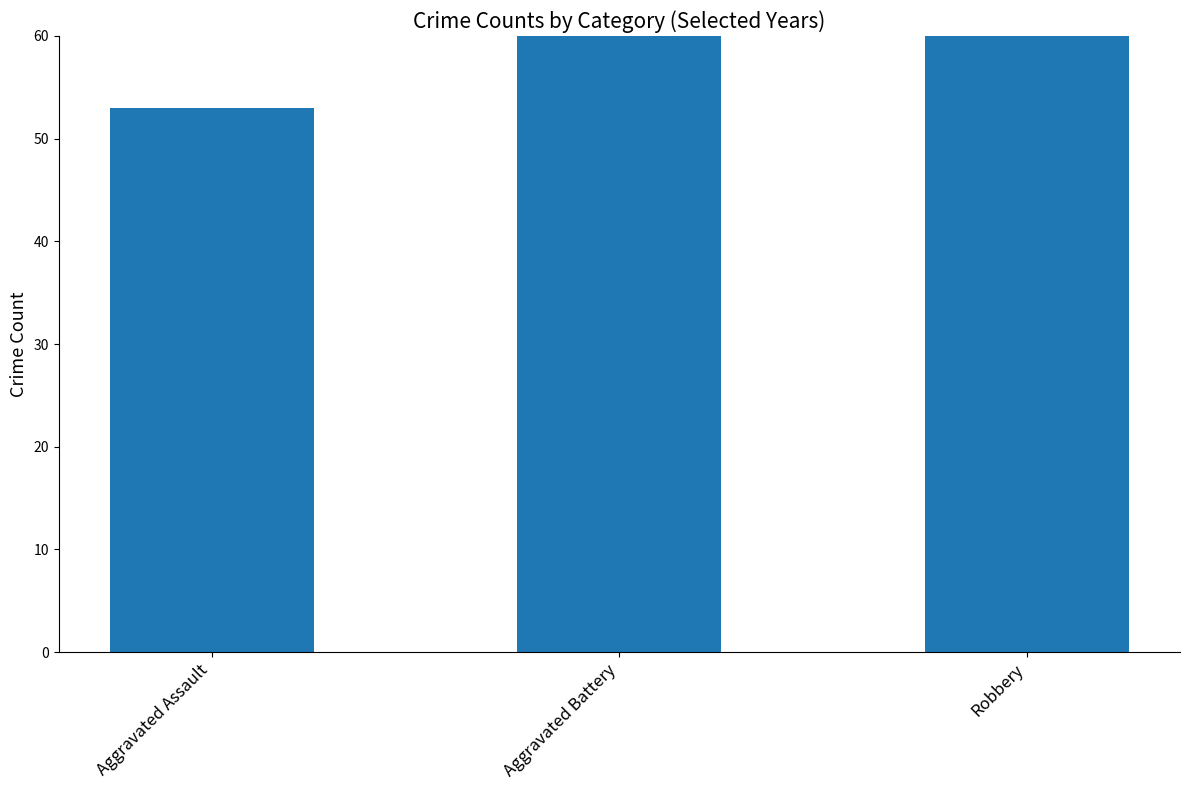

Reading left to right, extract all data points from this chart.

Aggravated Assault=53	Aggravated Battery=74	Robbery=323